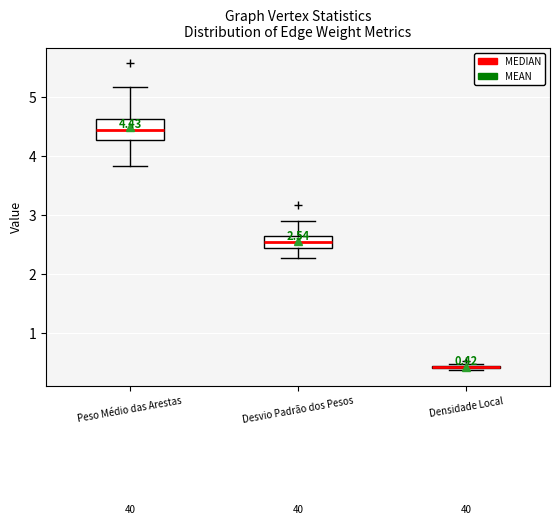

Which box is the tallest, from its lower edge to its upper edge?

Peso Médio das Arestas